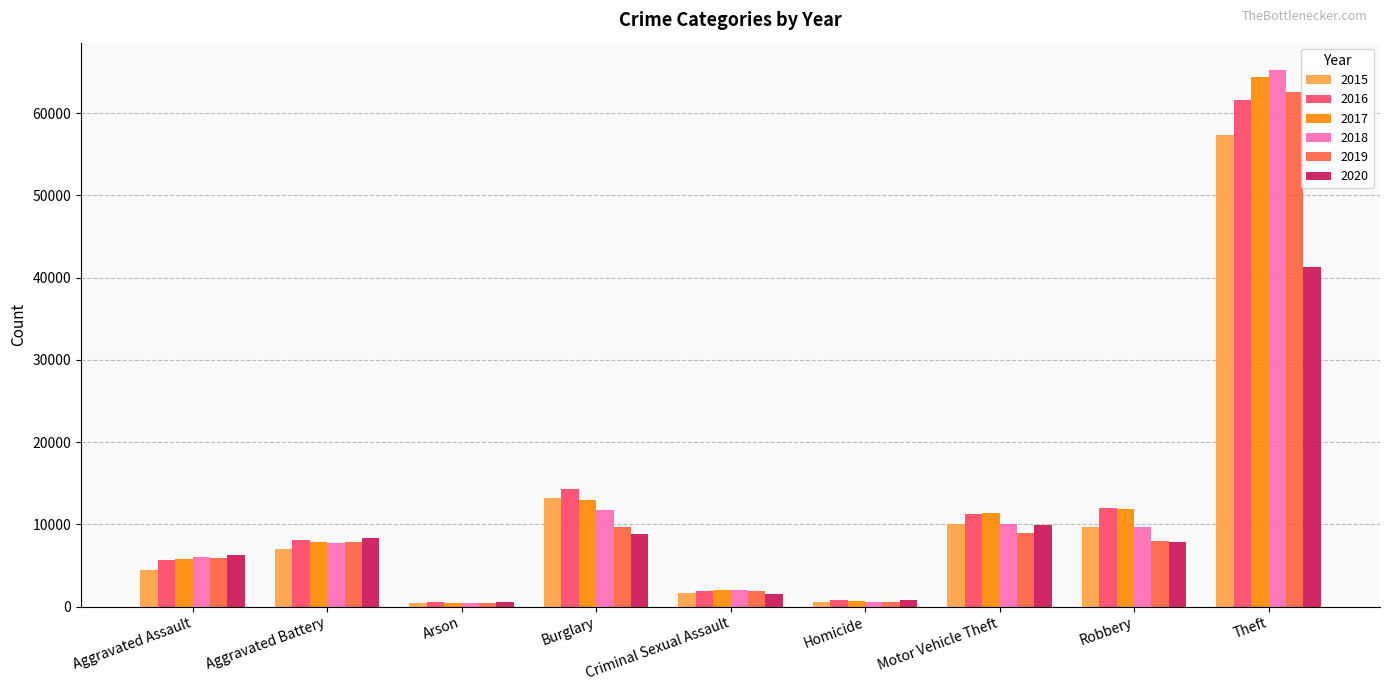

Which category has the highest value in the 2018 series?

Theft